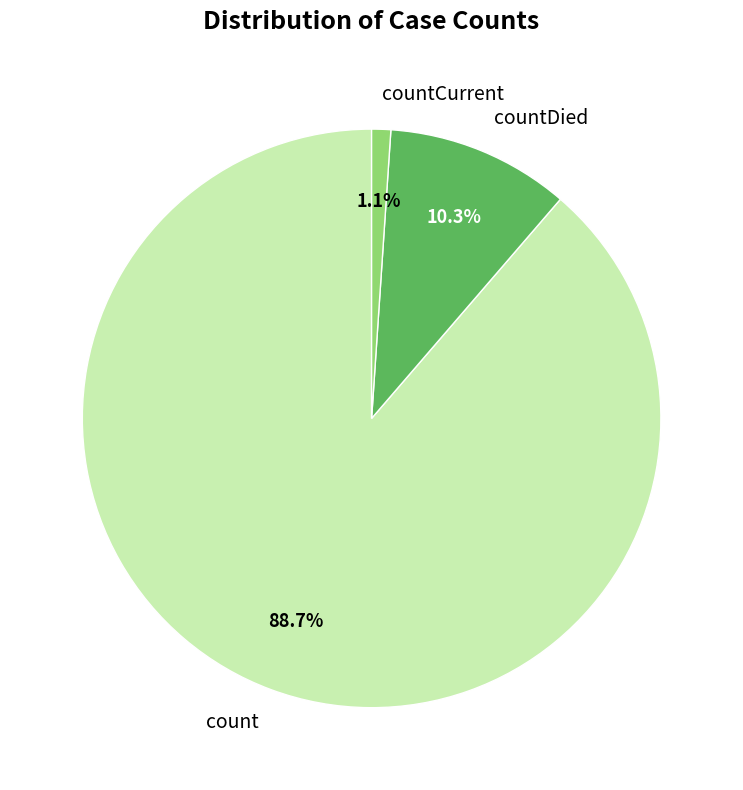

Which slice is the largest?

count